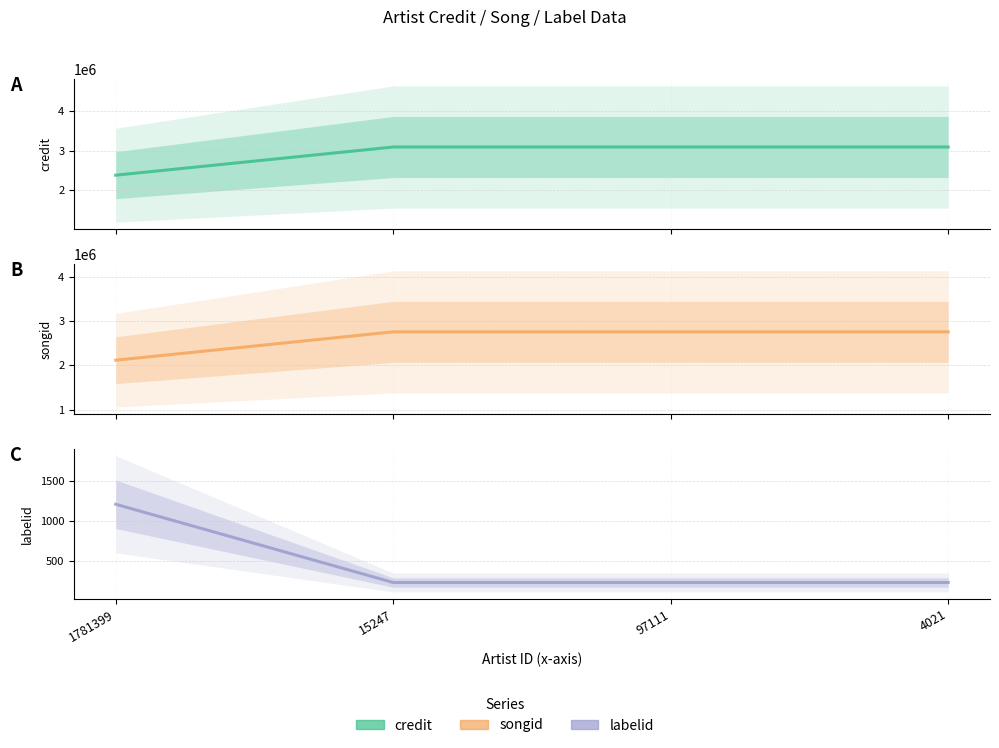

True or false: credit has more than 2 points higher than both neighbors.

False